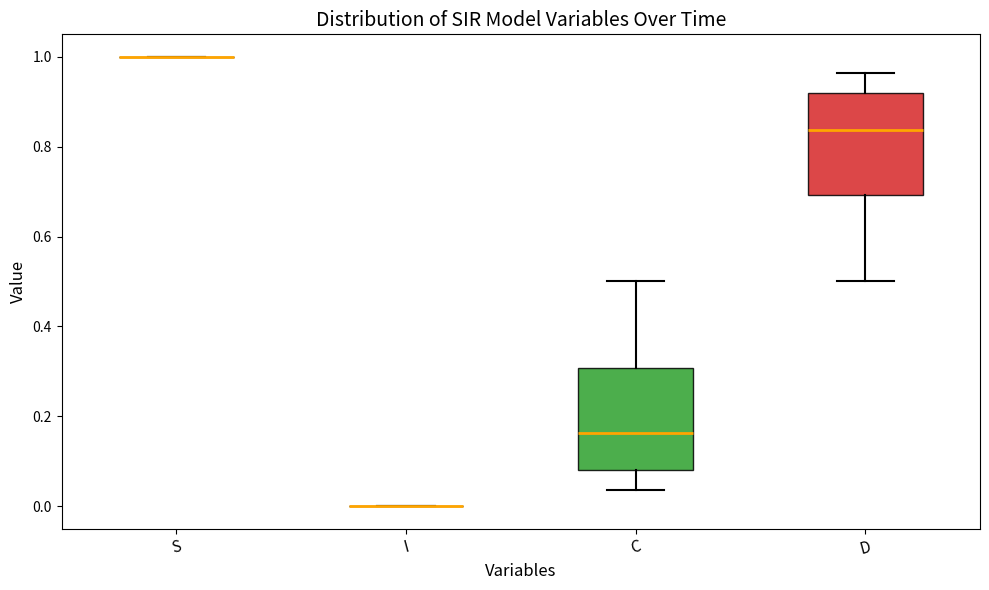

Reading left to right, read every box against the y-axis: the position of its median line, the range the box covers, and the ends of its whiskers. The values are not printed on the chart, so give them approximately, as read against the axis.

S: box collapsed to a line at 1.00, whiskers 1.00 to 1.00
I: box collapsed to a line at 0.00, whiskers 0.00 to 0.00
C: median 0.16, box 0.08 to 0.30, whiskers 0.04 to 0.50
D: median 0.84, box 0.70 to 0.92, whiskers 0.50 to 0.96